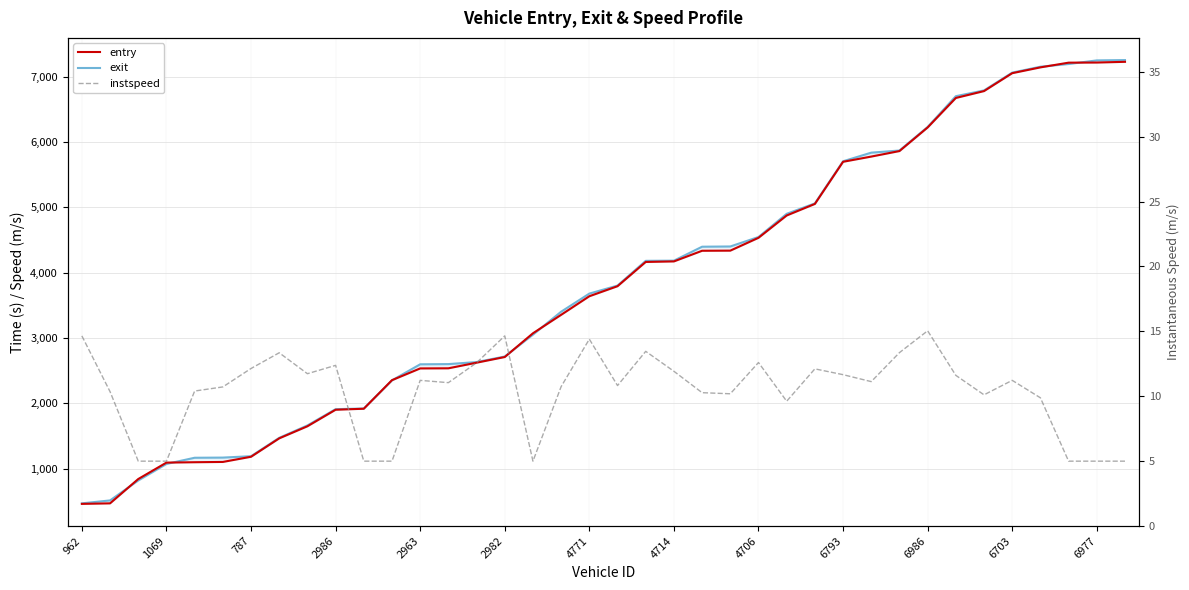

Rank the series at 31 from lowest to highest value.

instspeed, entry, exit